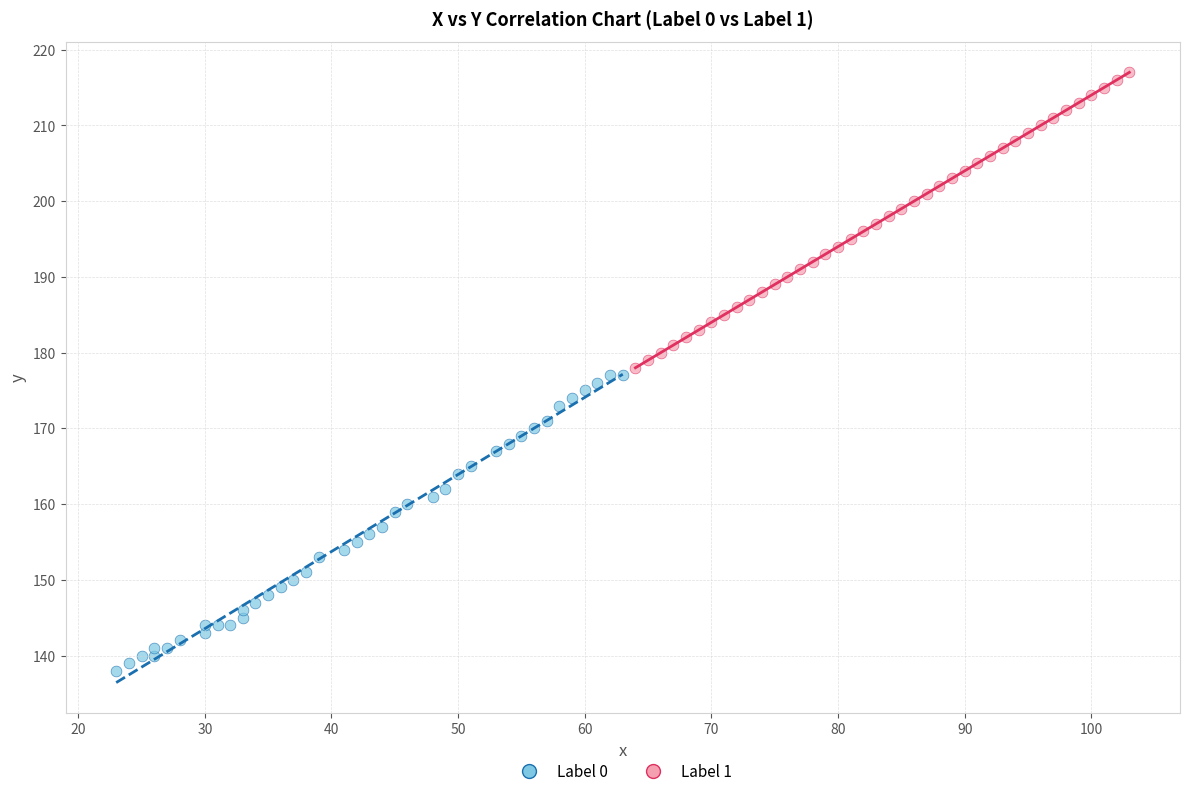

Which series contains the highest Y value?

Label 1